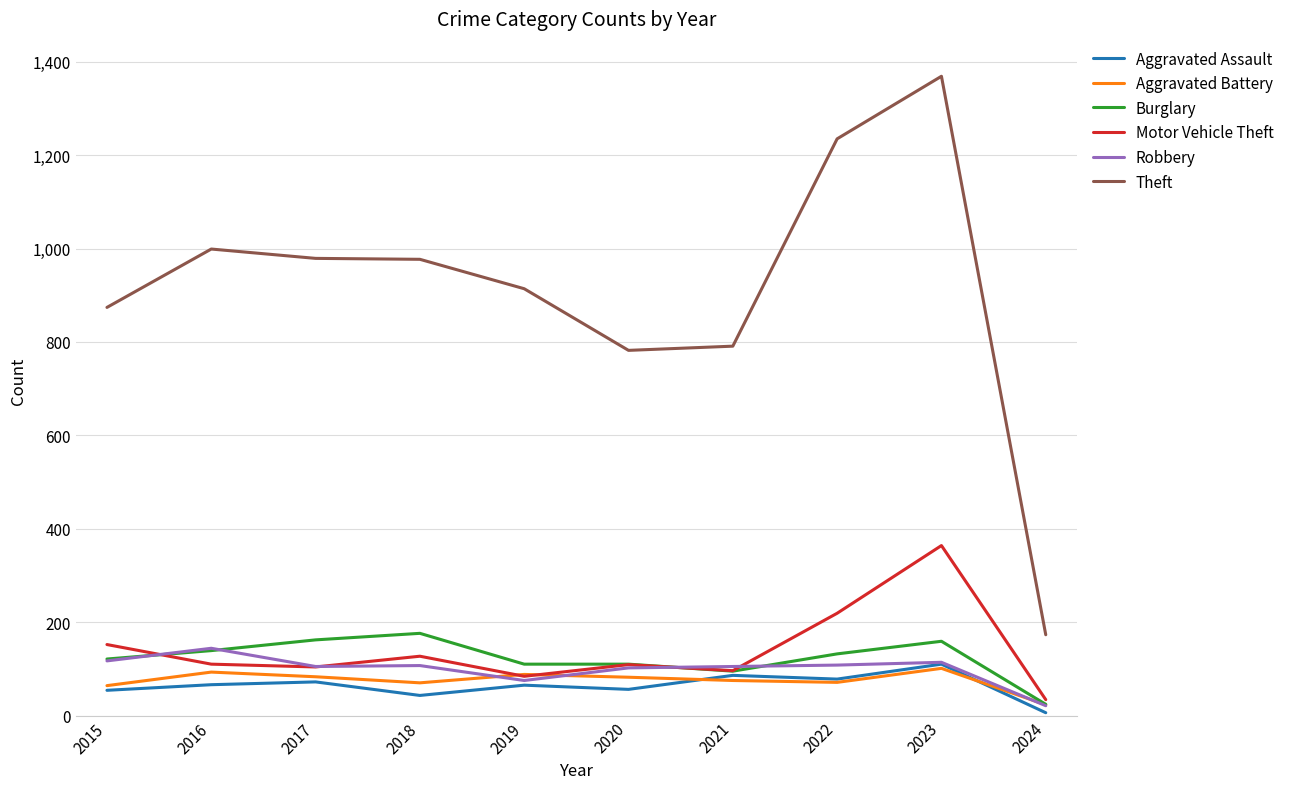

What is the spread (max minus min) of values at 2016?

933